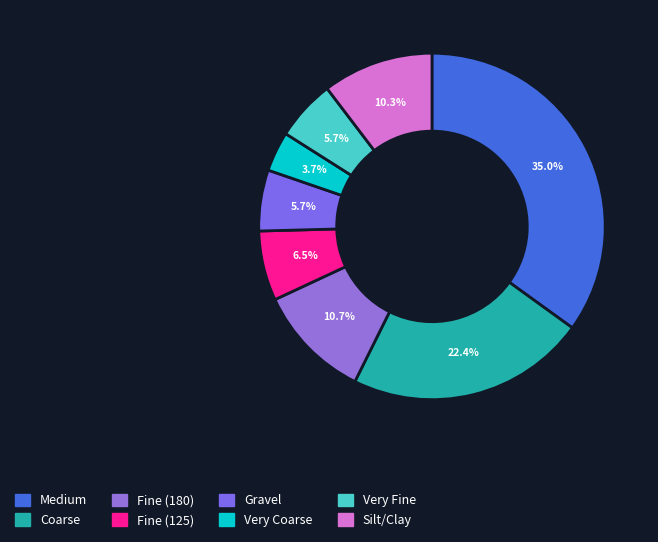

To the nearest percent, what is the average slice percentage?

12%